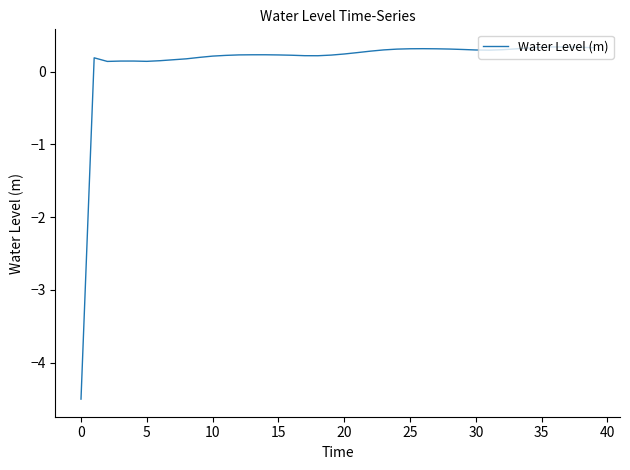

What is the maximum value shown in the chart?

0.3